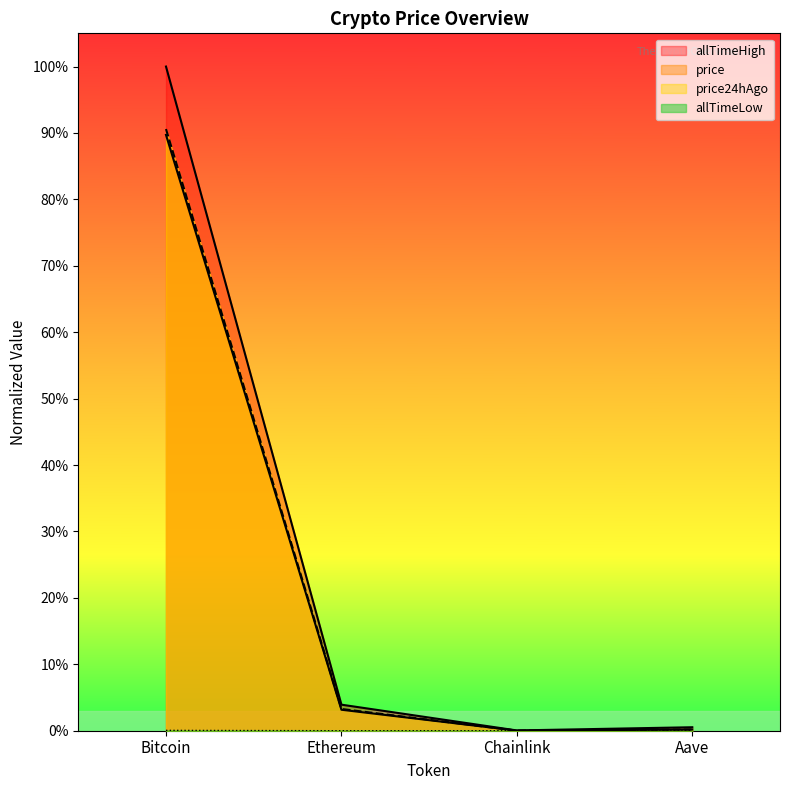

Reading left to right, transcribe all the data shown in this chart.

price: 0.9	0.0	0.0	0.0
price24hAgo: 0.9	0.0	0.0	0.0
allTimeHigh: 1.0	0.0	0.0	0.0
allTimeLow: 0.0	0.0	0.0	0.0